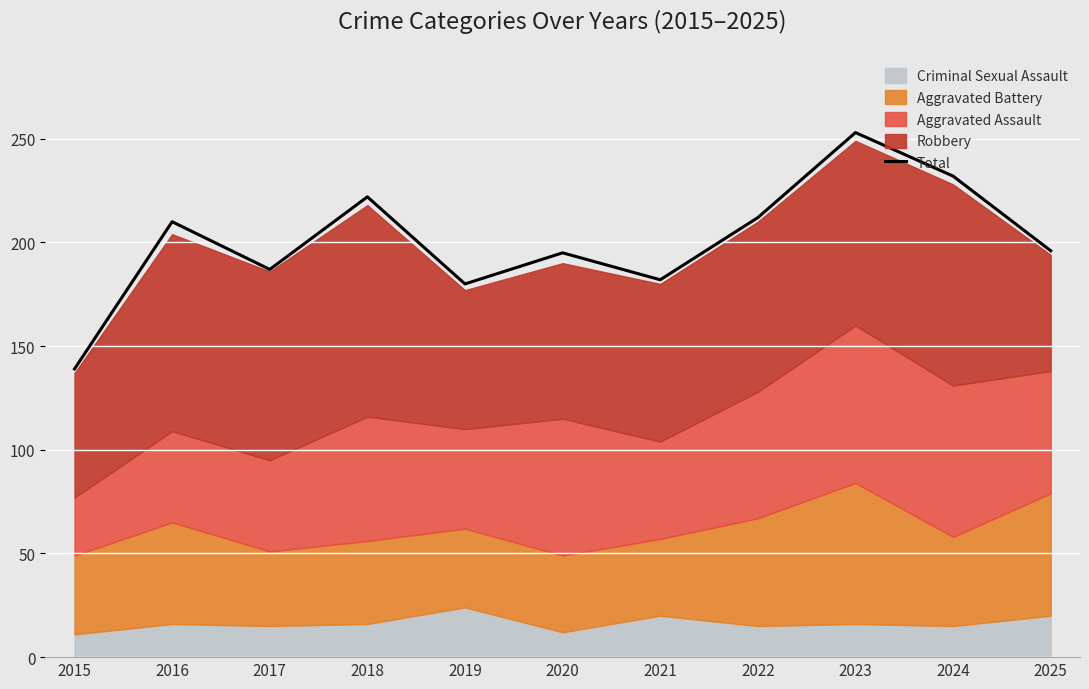

What is the sum of all values?

2208